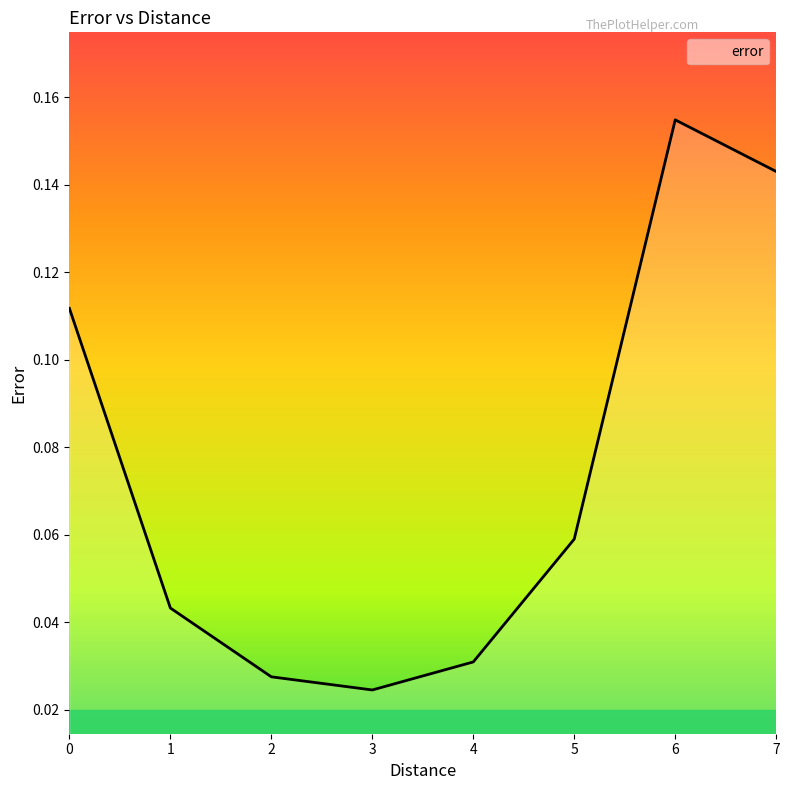

Which has a higher value, 5 or 7?

7